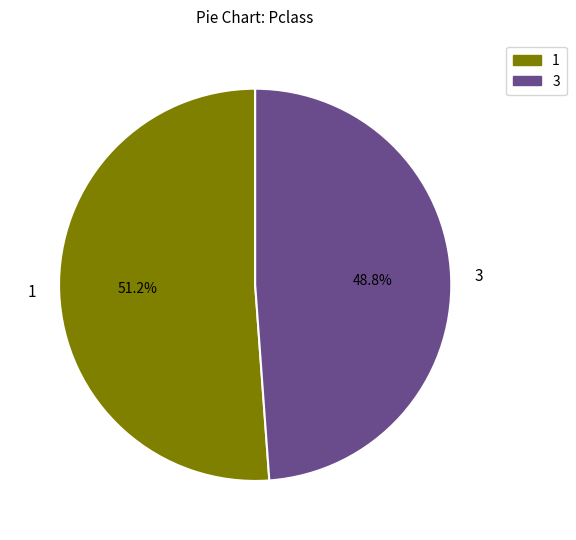

What is the smallest slice in the pie chart?

3